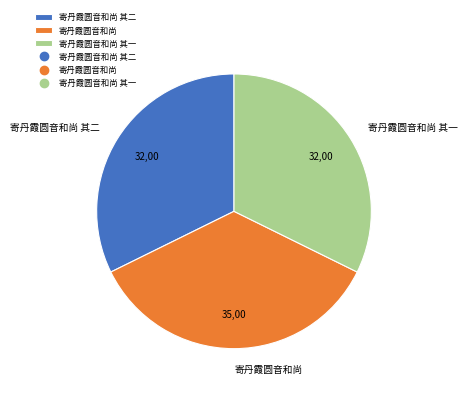

What is the largest slice in the pie chart?

寄丹霞圆音和尚